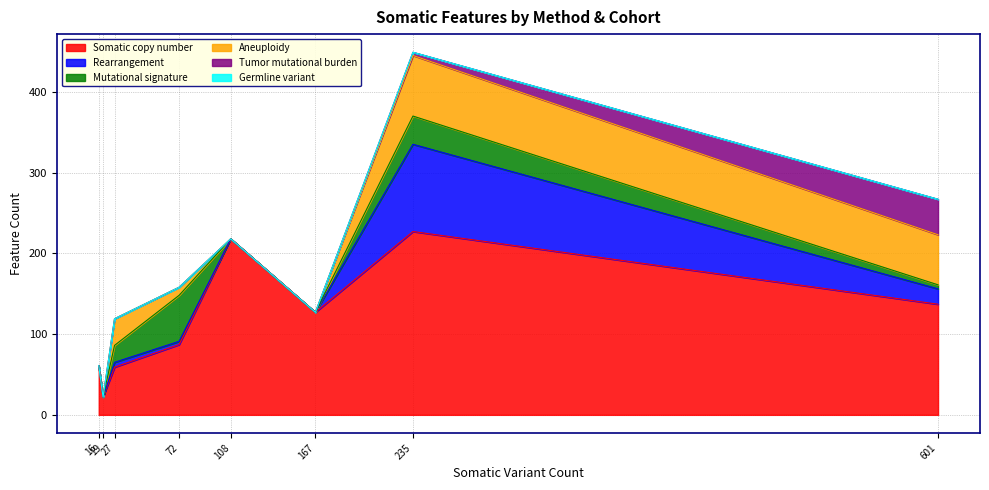

True or false: Somatic copy number and Germline variant cross at least once.

False